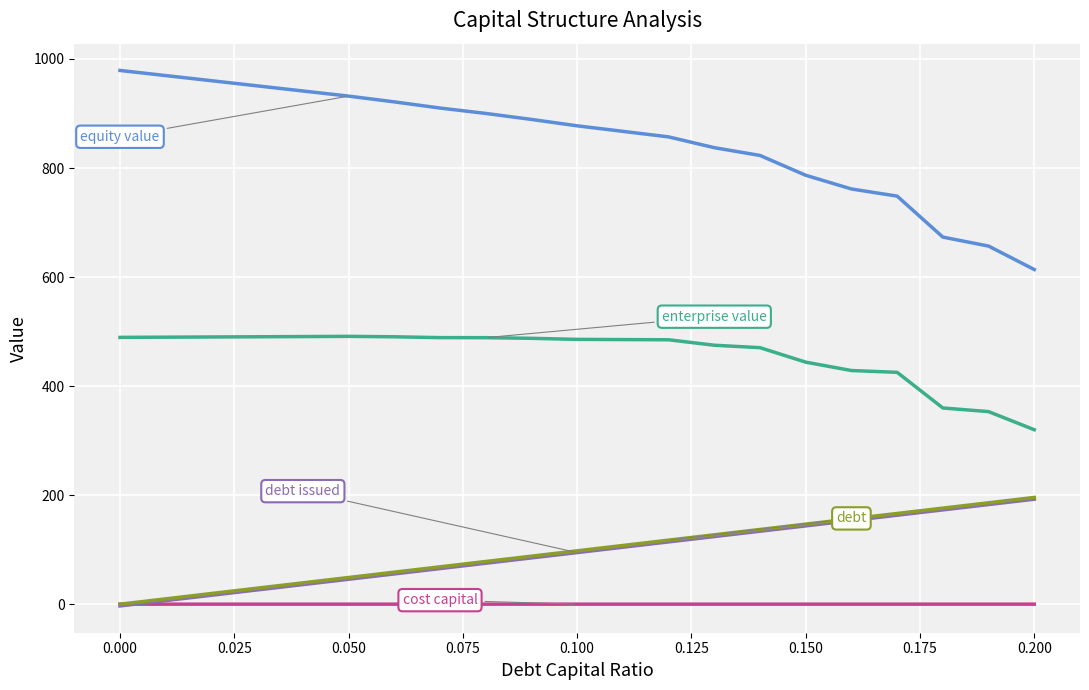

What is the maximum value shown in the chart?

979.0